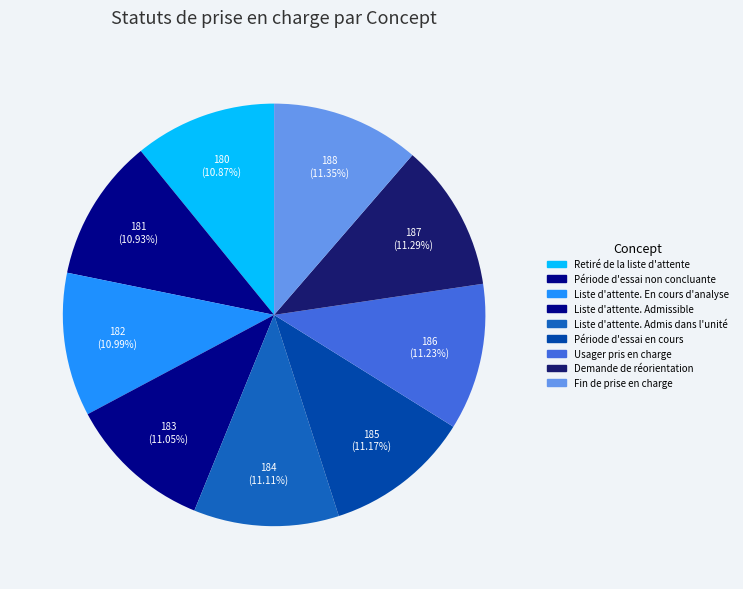

Is there a majority slice in this chart?

No